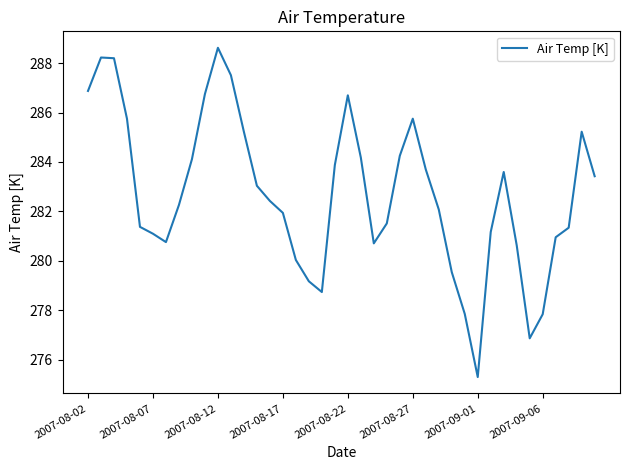

What is the difference between the maximum and minimum values?

13.3